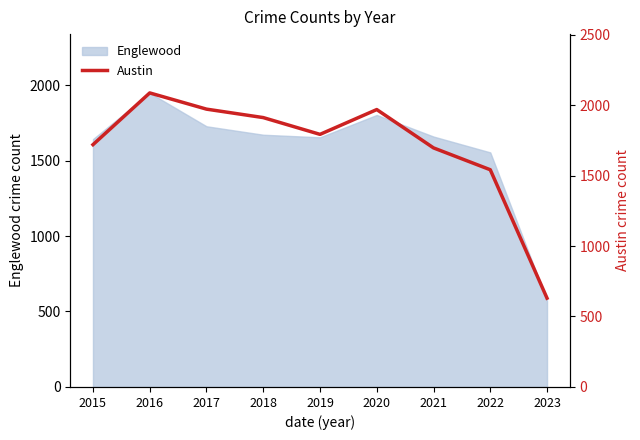

The value at 2022 is 1541. True or false?

True